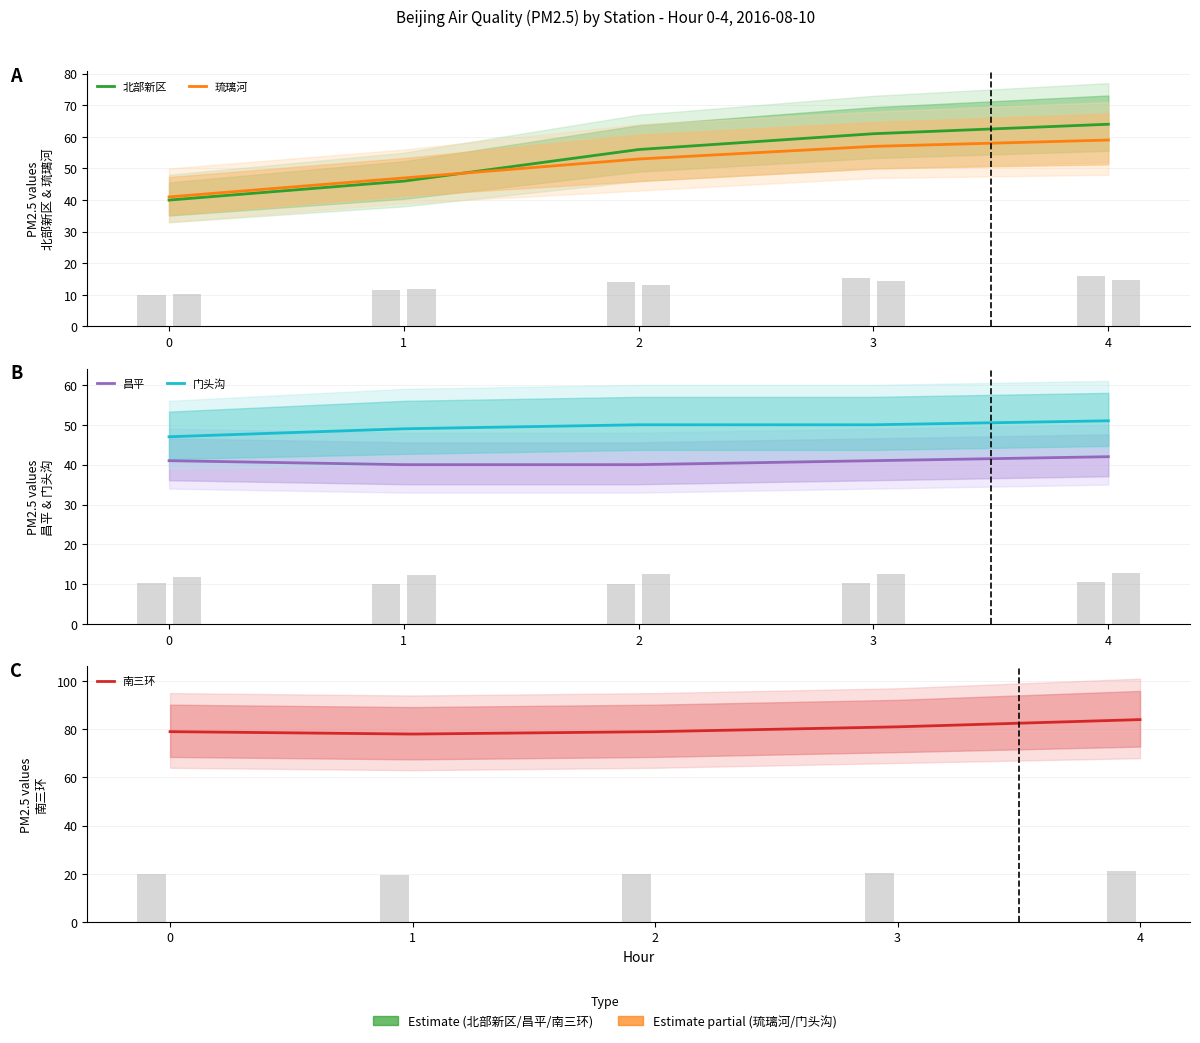

How many categories are shown in the chart?

5